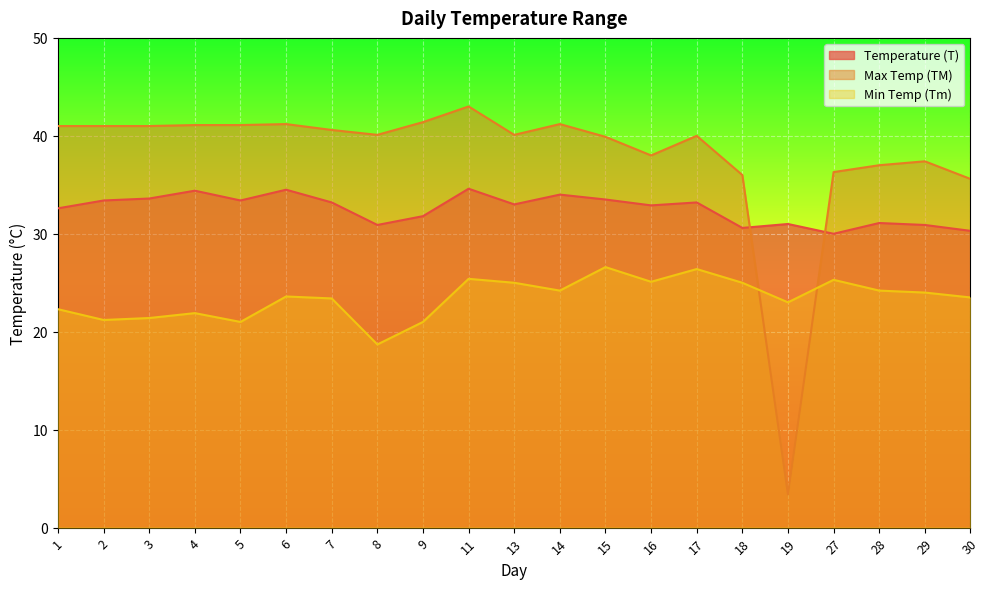

Reading left to right, list all the values displayed in this chart.

Temperature (T): 32.6	33.4	33.6	34.4	33.4	34.5	33.2	30.9	31.8	34.6	33.0	34.0	33.5	32.9	33.2	30.6	31.0	30.0	31.1	30.9	30.3
Max Temp (TM): 41.0	41.0	41.0	41.1	41.1	41.2	40.6	40.1	41.4	43.0	40.1	41.2	39.9	38.0	40.0	36.0	3.4	36.3	37.0	37.4	35.6
Min Temp (Tm): 22.3	21.2	21.4	21.9	21.0	23.6	23.4	18.7	21.0	25.4	25.0	24.2	26.6	25.1	26.4	25.0	23.0	25.3	24.2	24.0	23.5